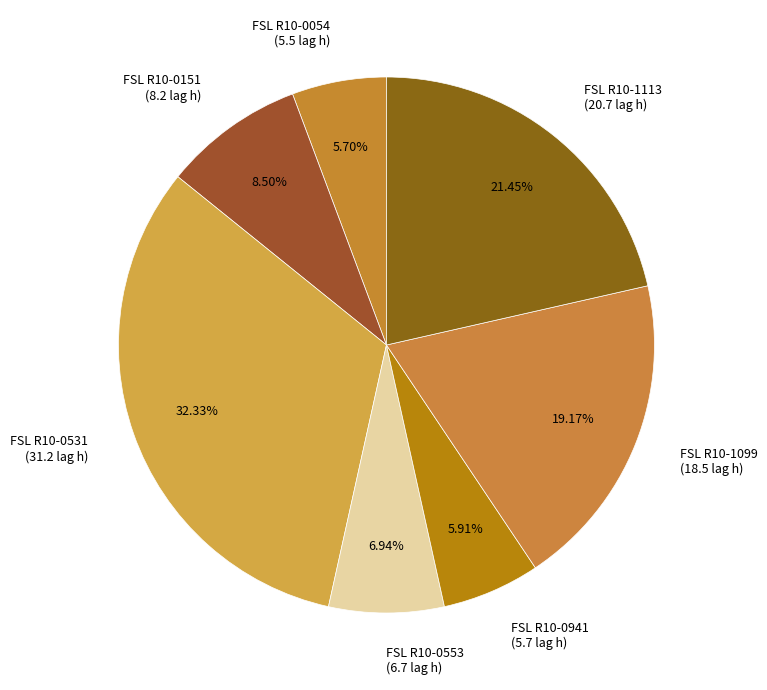

How many slices are in this pie chart?

7